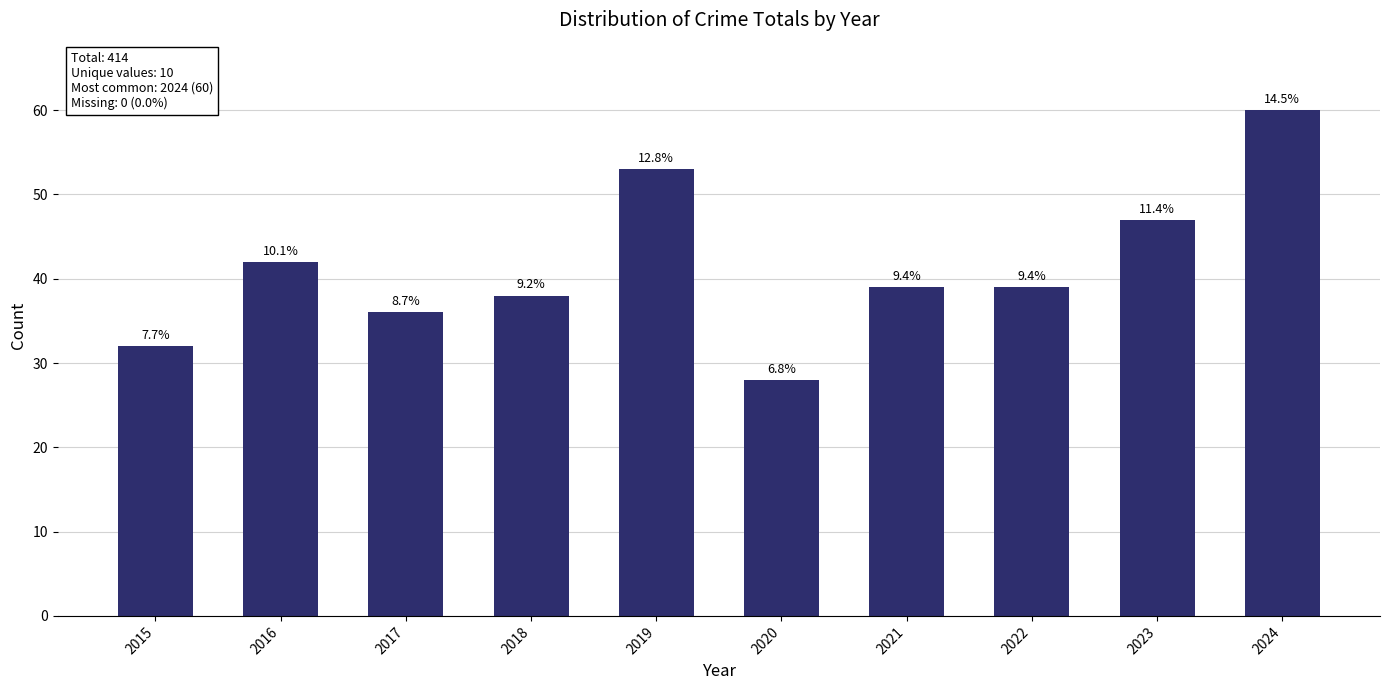

Does the chart contain any negative values?

No